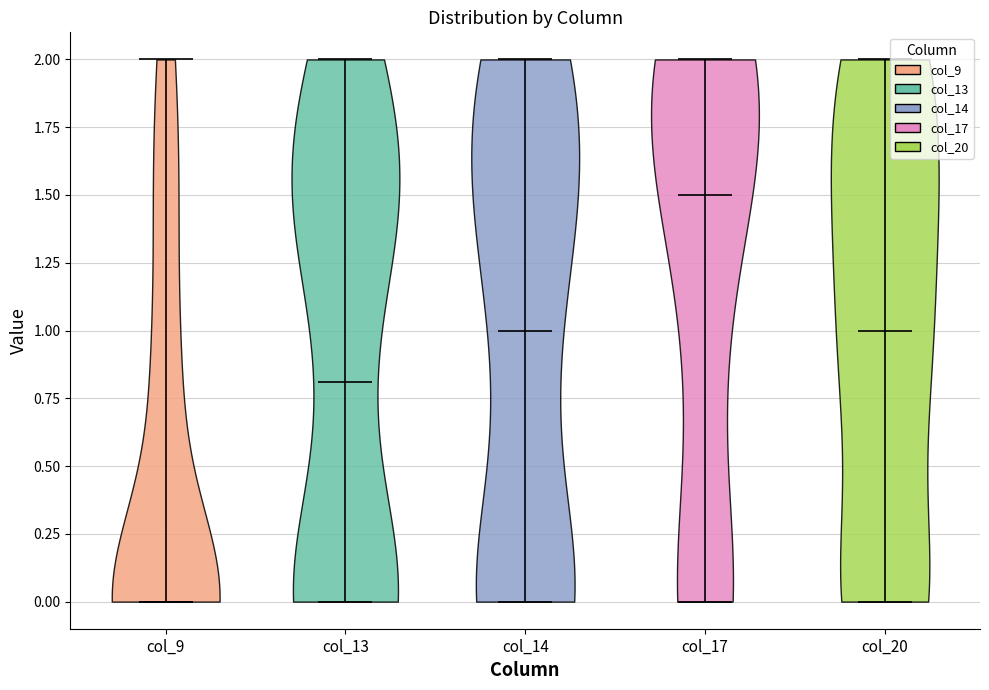

Which violin has the lowest median line?

col_9